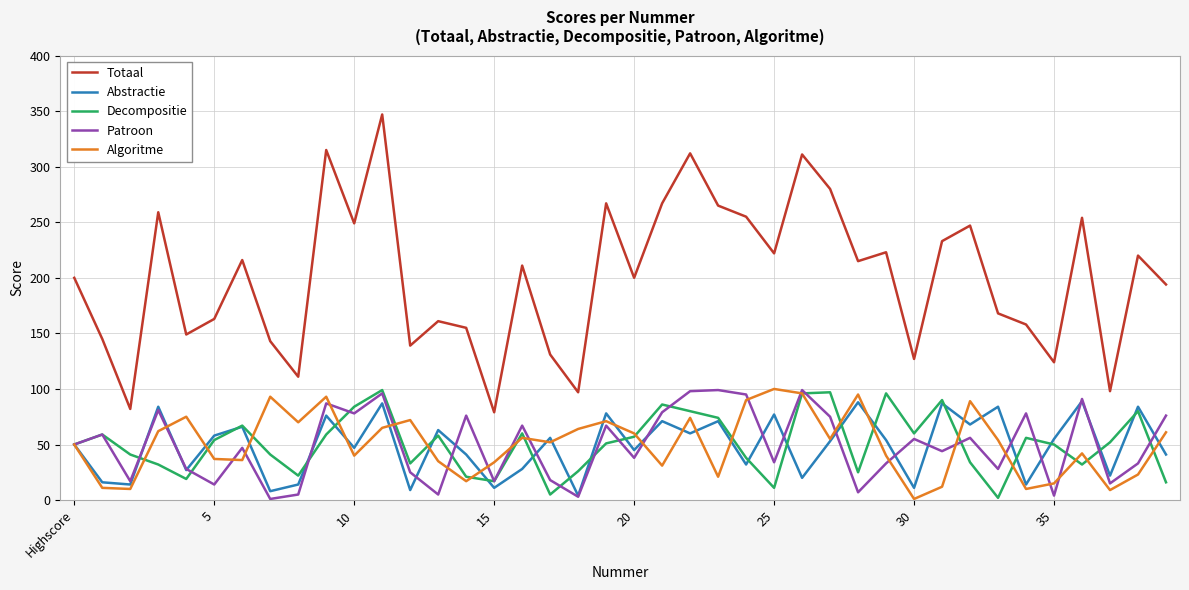

True or false: Patroon and Totaal intersect in this chart.

False